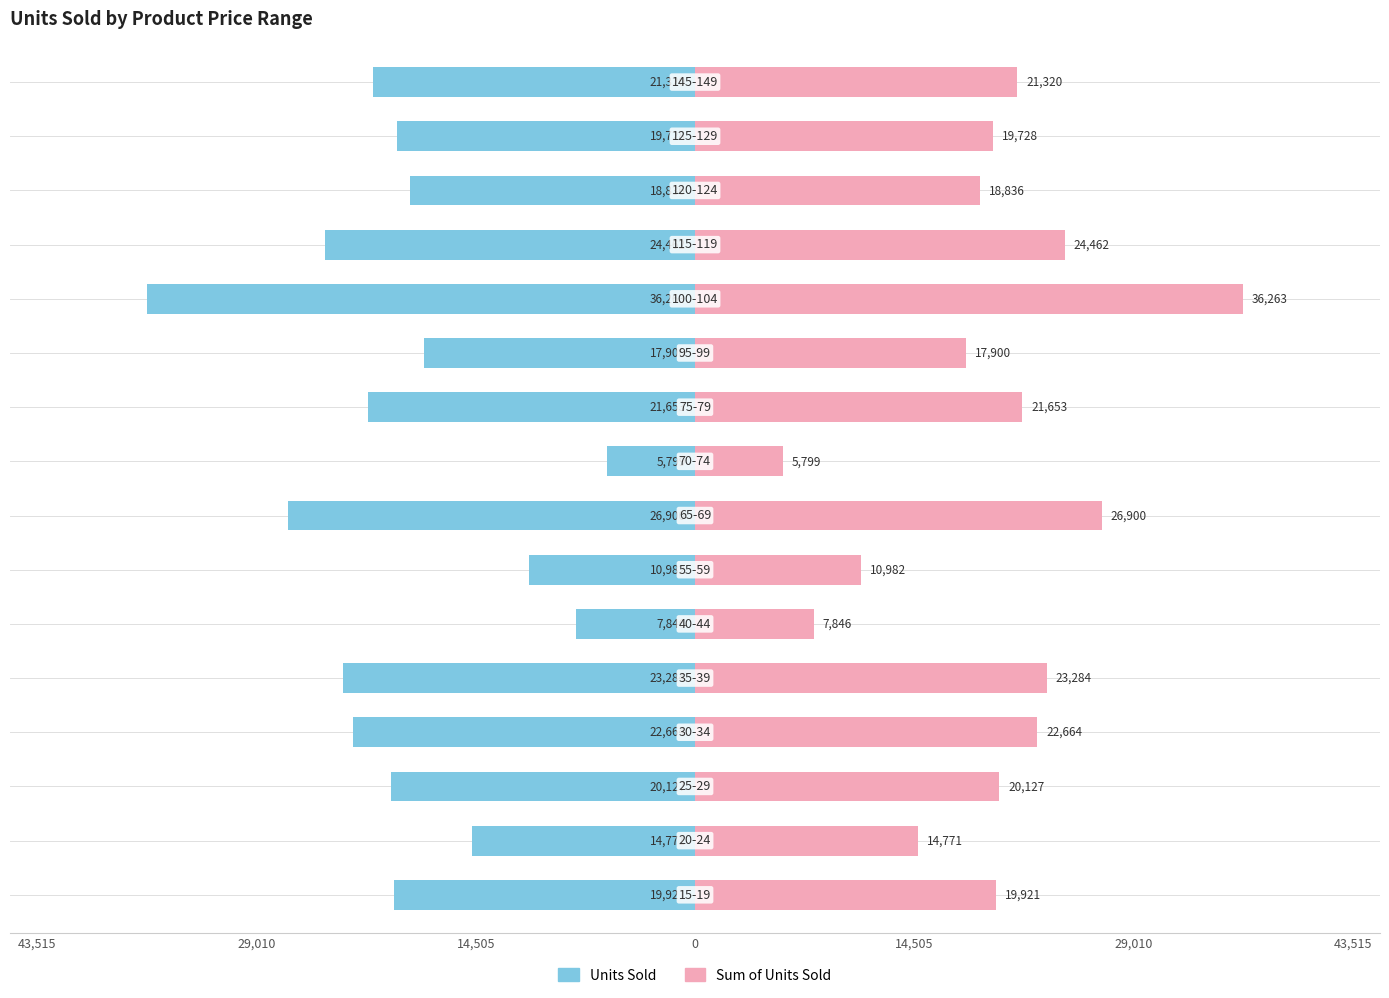

How many data points does each series have?

16